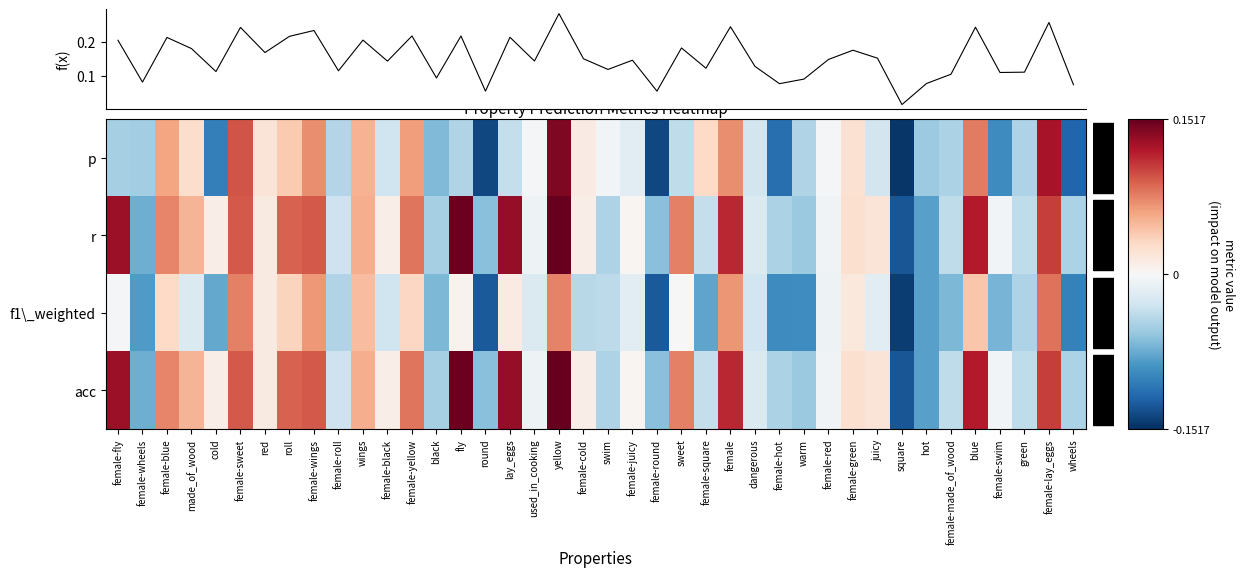

How many data points in f1\_weighted are above 0?

15